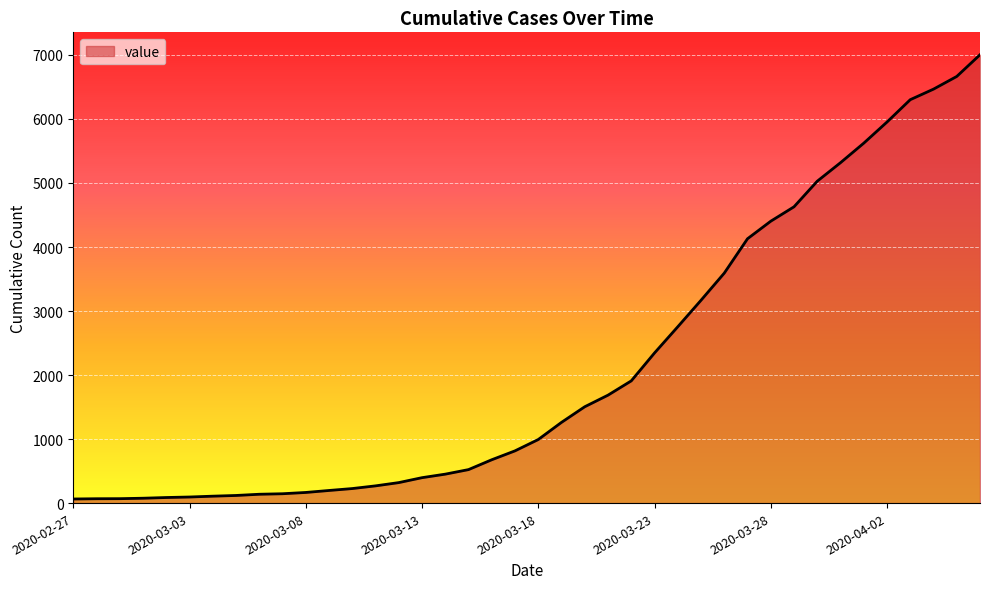

What is the difference between the maximum and minimum values?

6939